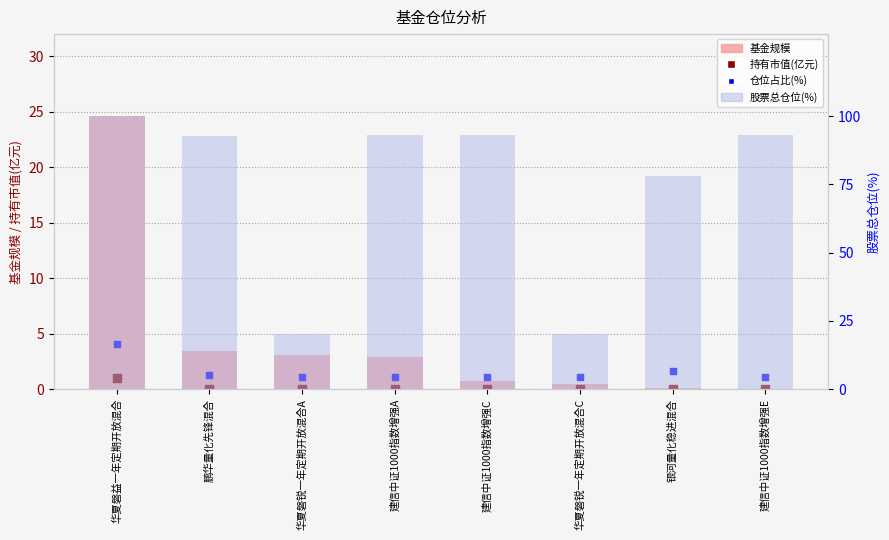

What are all the series names shown in the legend?

基金规模, 持有市值(亿元), 仓位占比(%), 股票总仓位